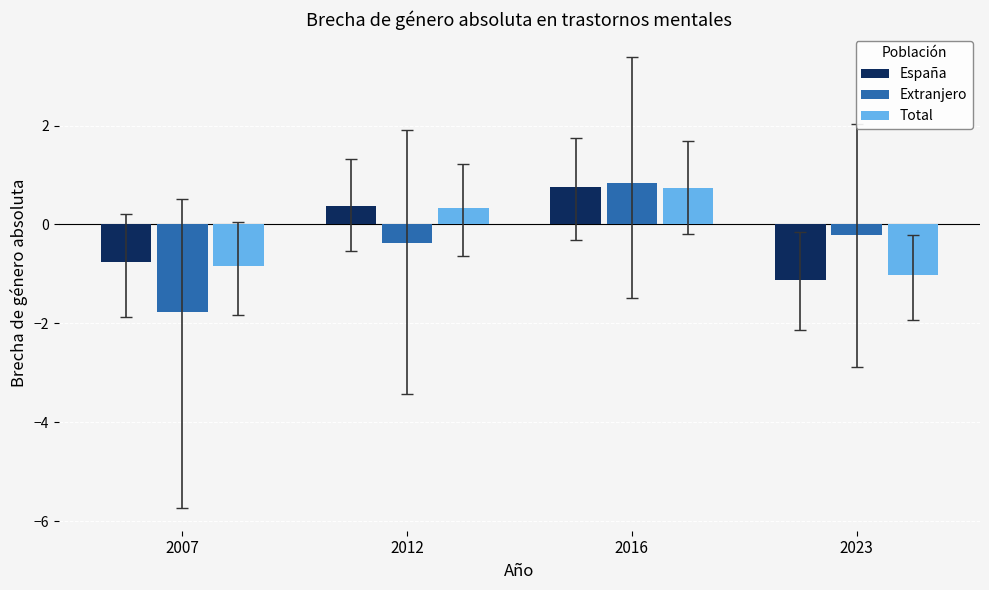

How many data points in Extranjero are less than 0?

3